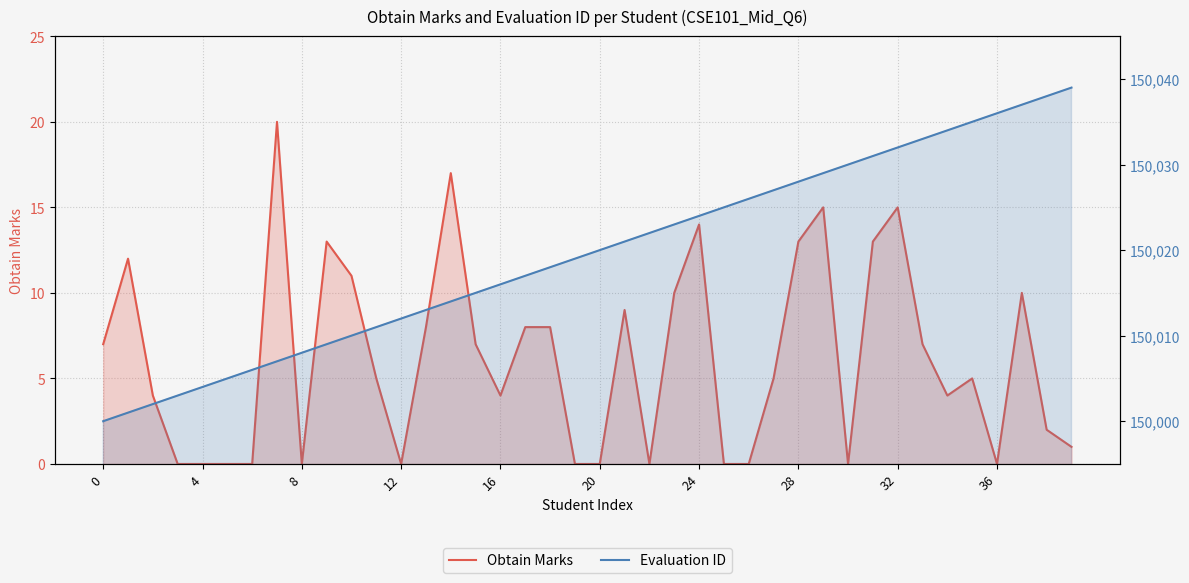

What is the total value across all series at 18?

150026